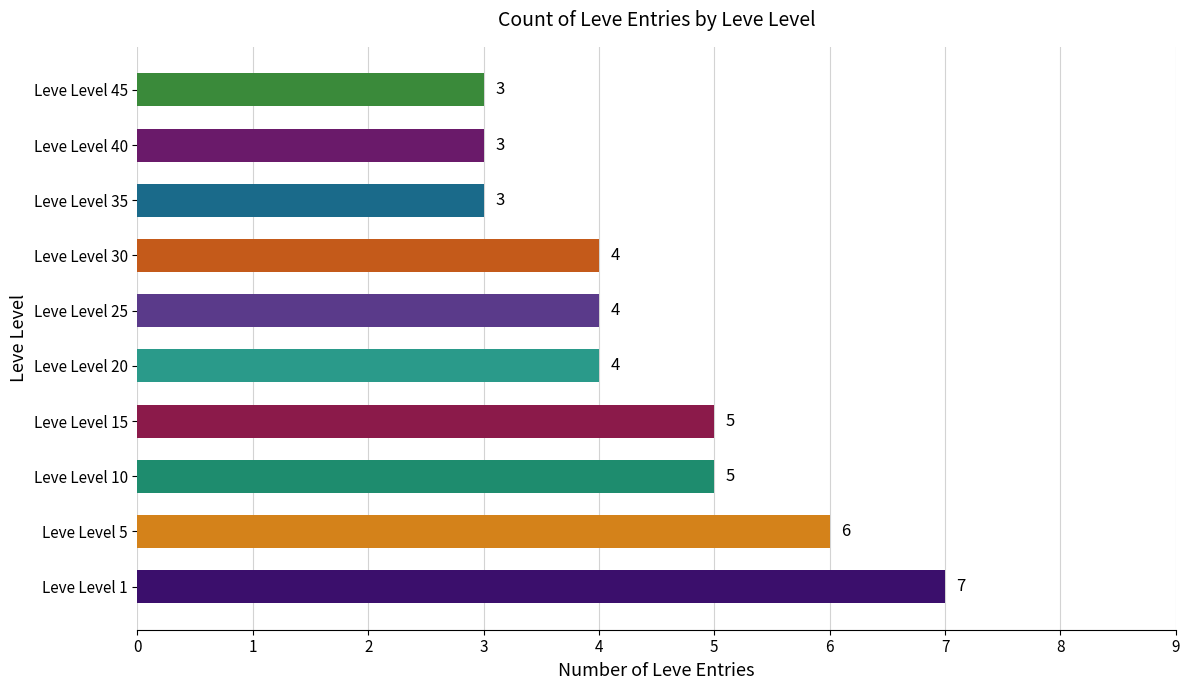

Which has a higher value, Leve Level 20 or Leve Level 15?

Leve Level 15